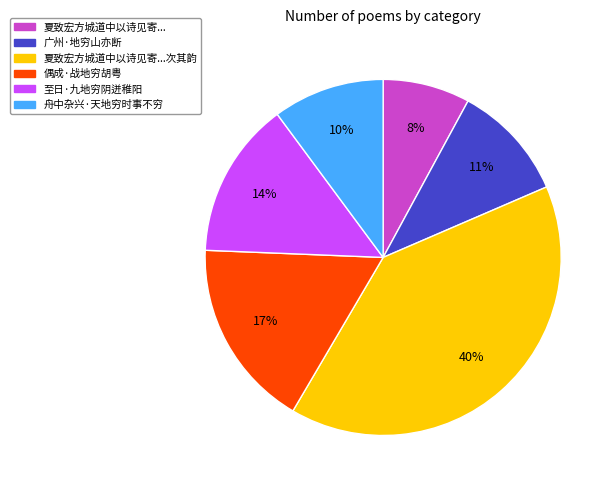

To the nearest percent, what is the difference between the largest and smallest slice percentages?

32%